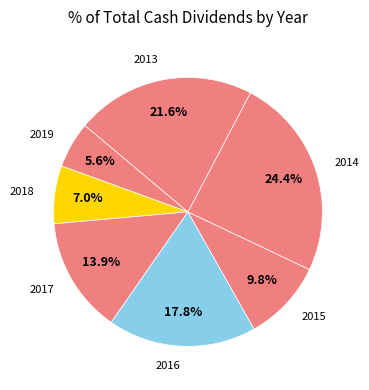

What portion of the pie excludes 2015?

90.2%